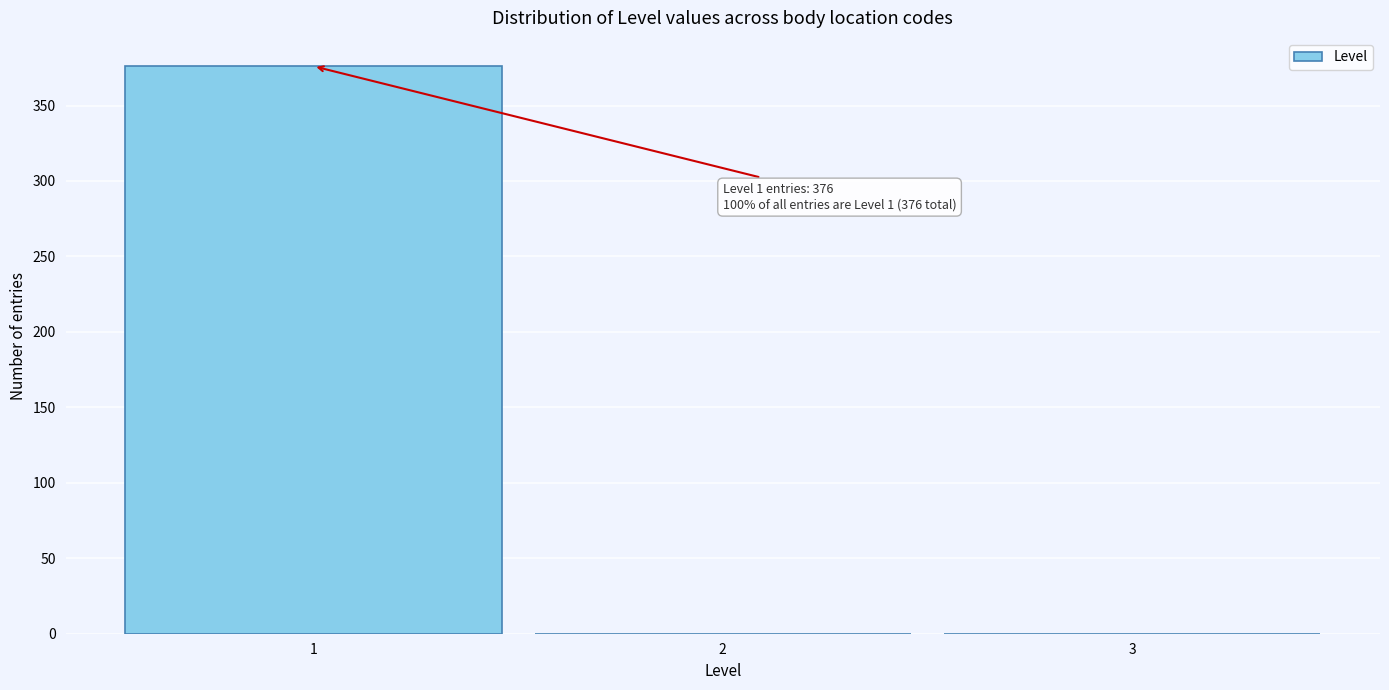

Over which range of the x-axis is the bar tallest?

0.5 to 1.5